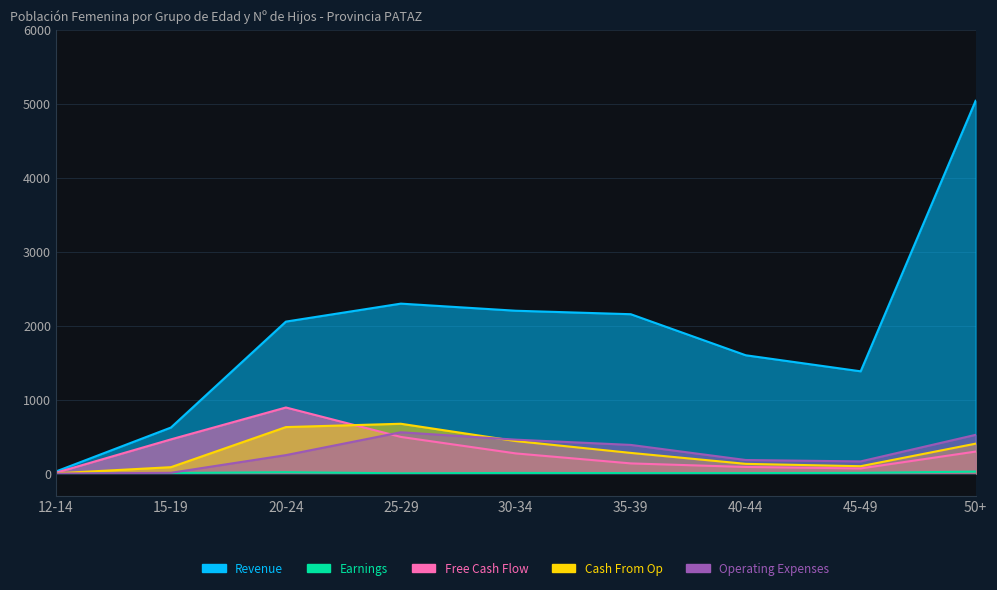

What position from the right is 30-34?

5